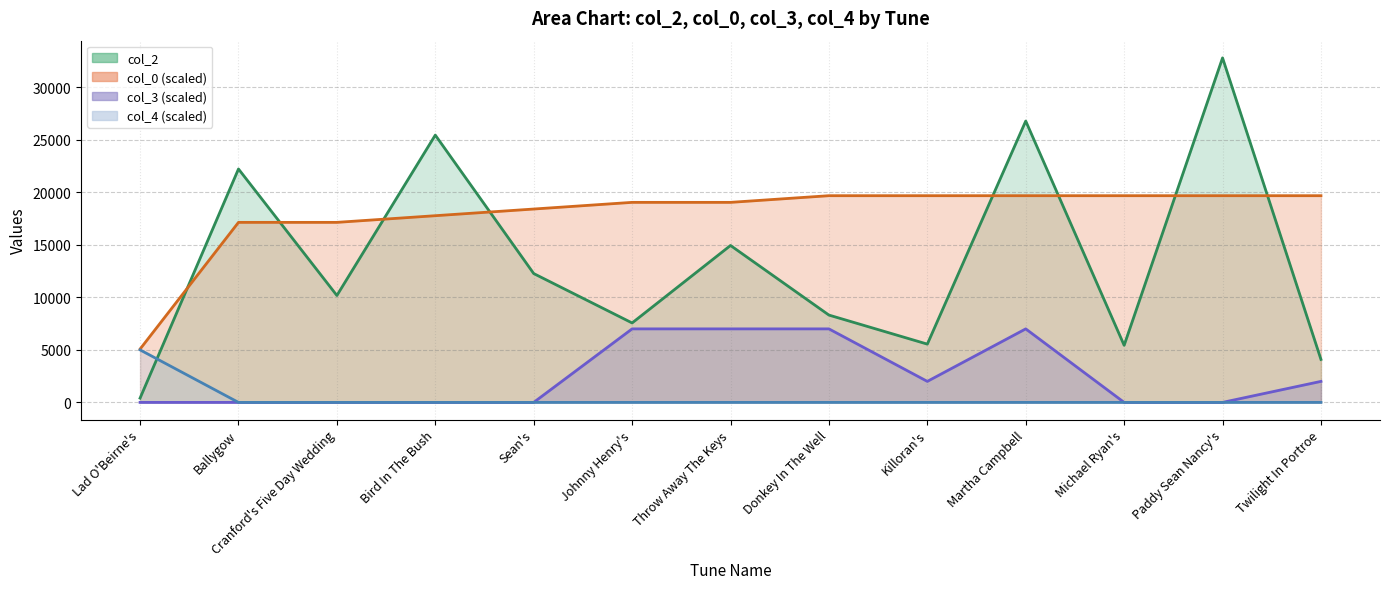

How many col_3 values are between 0 and 7000?

13